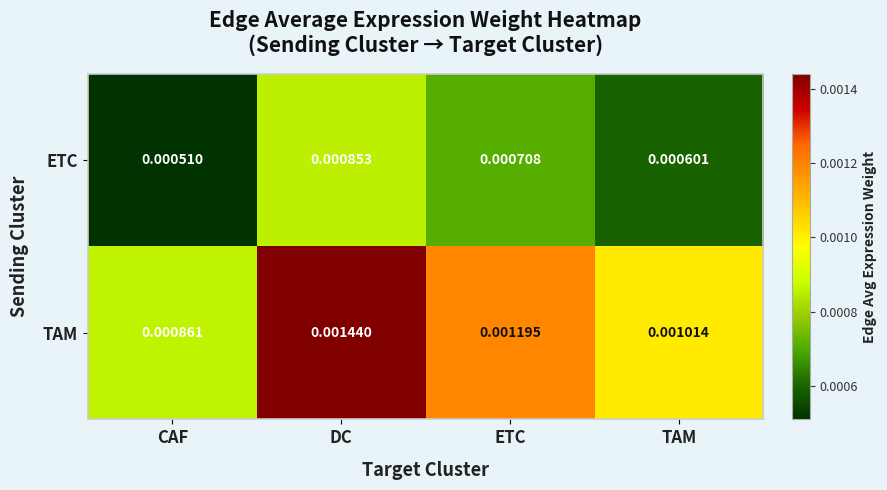

At which category is the sum across all series the highest?

DC